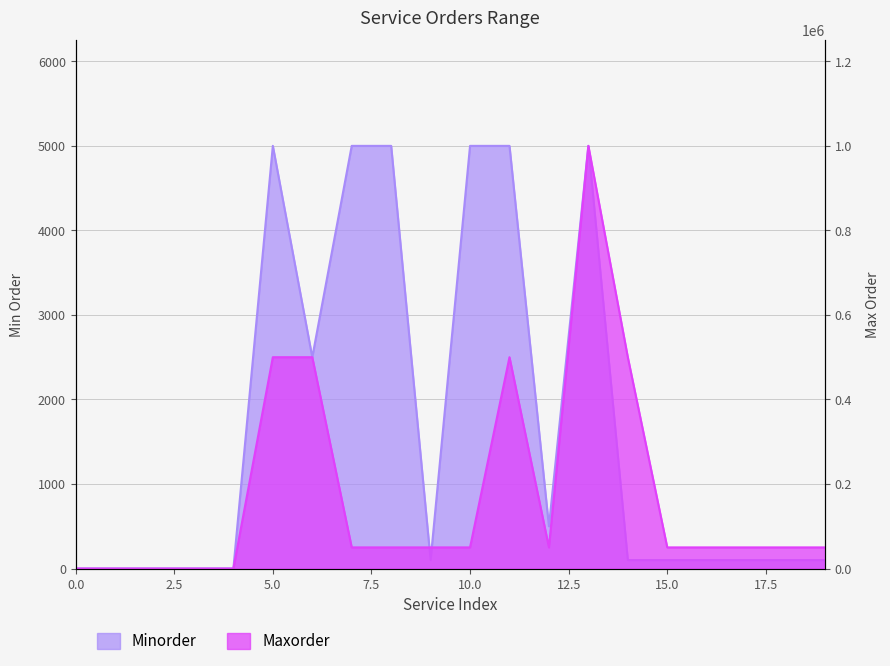

What is the spread (max minus min) of values at 5?

495000